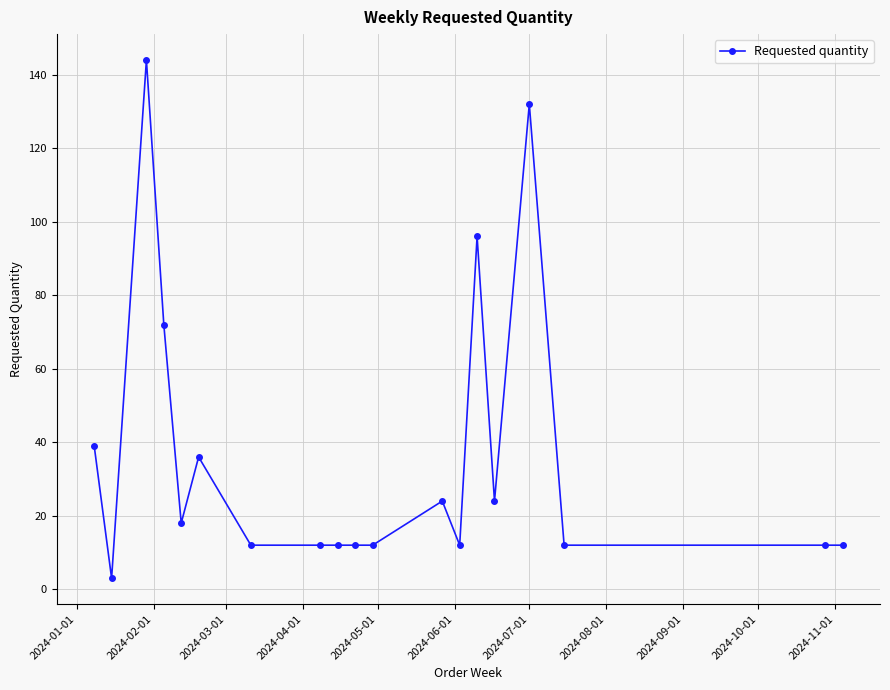

What is the difference between the maximum and minimum values?

141